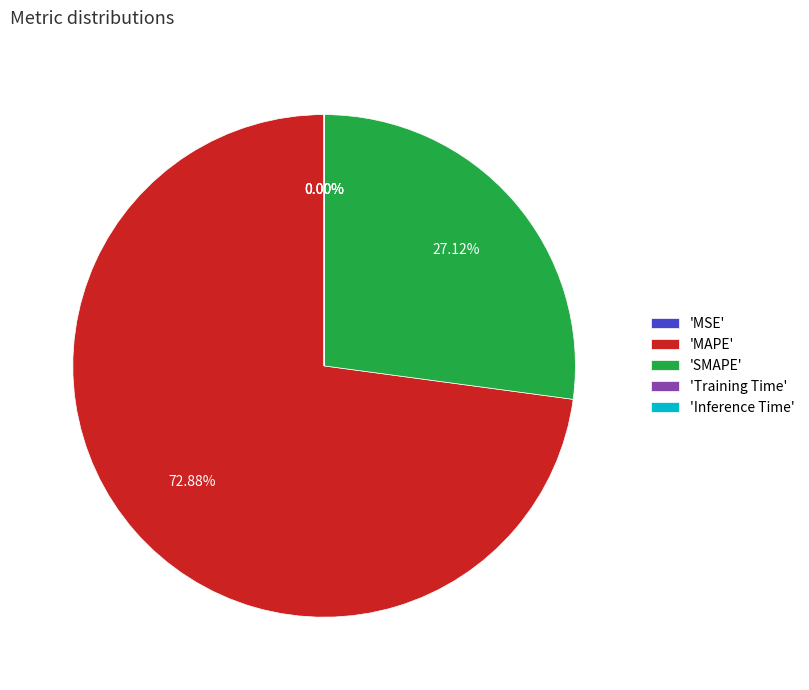

How many slices are in this pie chart?

5